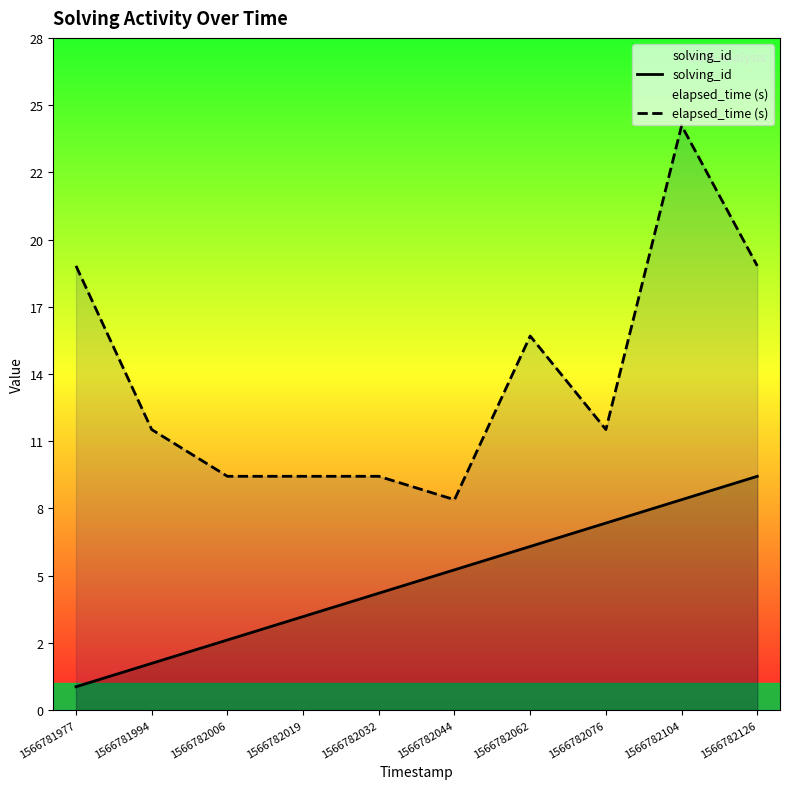

The elapsed_time (s) series shows 3 at 1566782006. True or false?

False